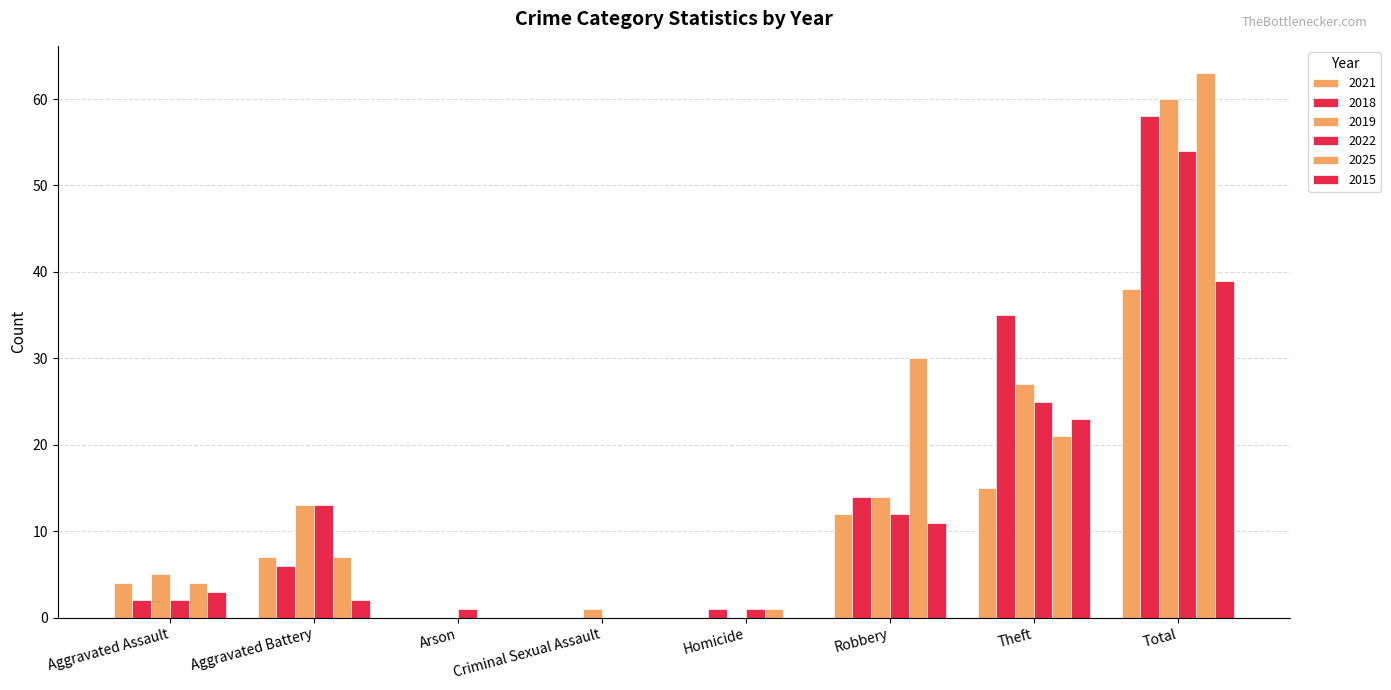

What is the label of the 7th bar from the left?

Theft